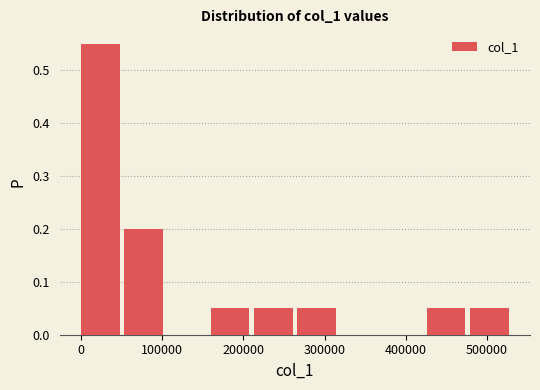

Reading left to right, list every bar in this chart as the range it spans on the x-axis followed by its height. Neither the bar edges nor the heights are printed on the chart, so give them approximately, as read against the axes.

0 to 50000: 0.55
50000 to 110000: 0.20
110000 to 160000: 0
160000 to 210000: 0.05
210000 to 270000: 0.05
270000 to 320000: 0.05
320000 to 370000: 0
370000 to 430000: 0
430000 to 480000: 0.05
480000 to 530000: 0.05